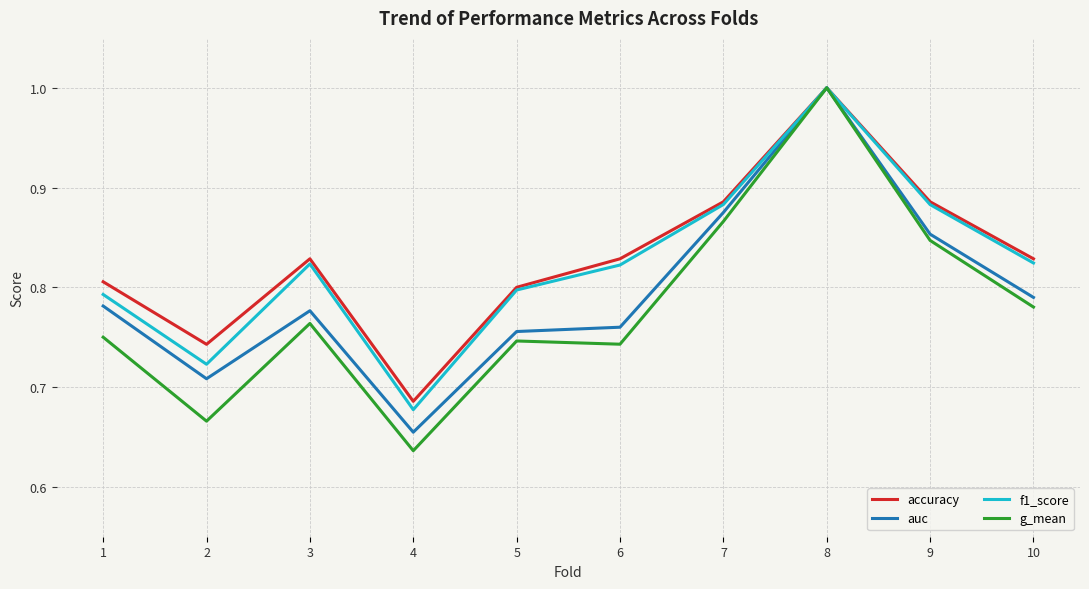

Count the accuracy values in the range 0 to 1.

10